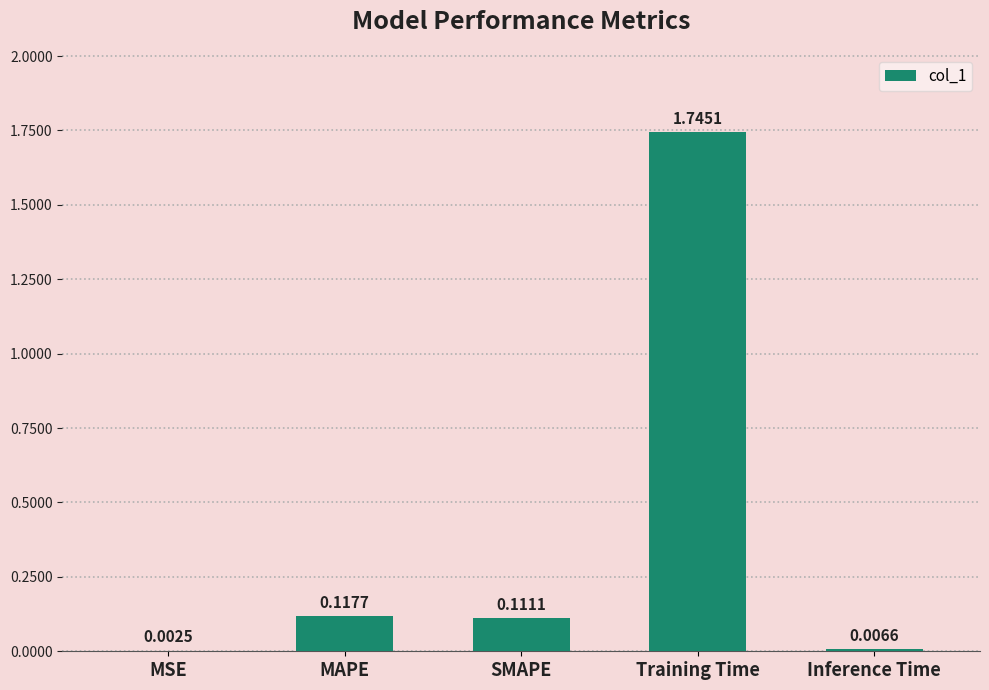

Which has a higher value, SMAPE or MSE?

SMAPE